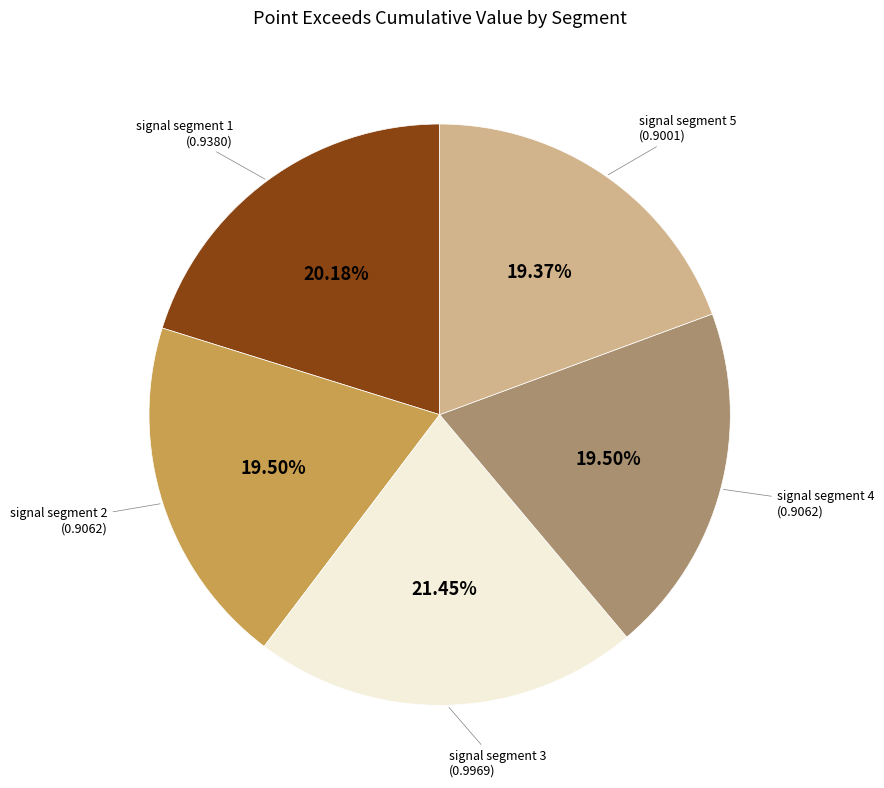

To the nearest percent, what is the average slice percentage?

20%